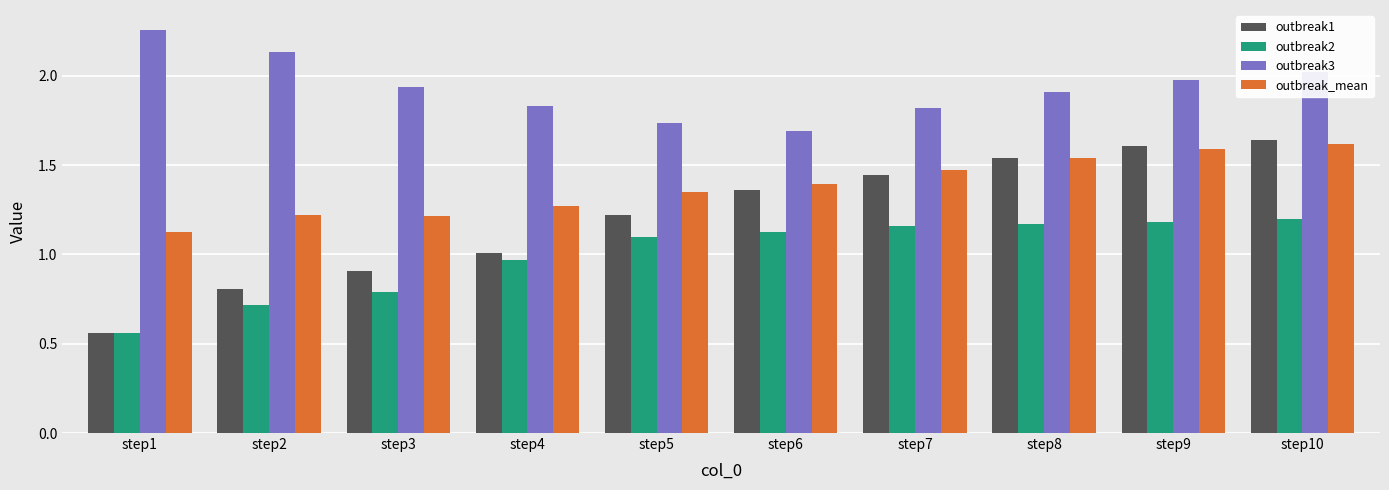

Does the chart contain stacked bars?

No